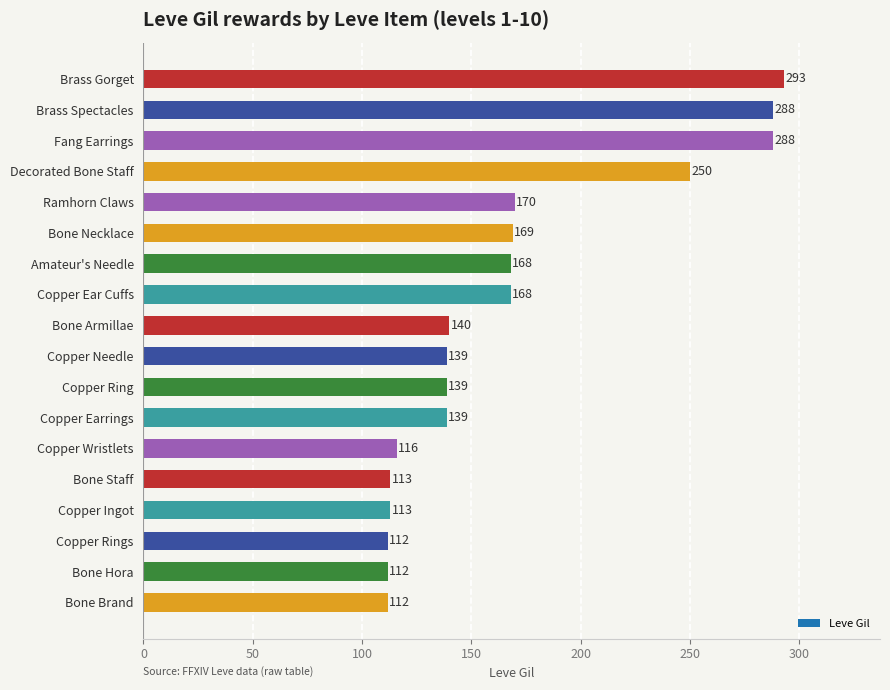

Approximately how many times larger is the value at Copper Ingot compared to Amateur's Needle?

0.7